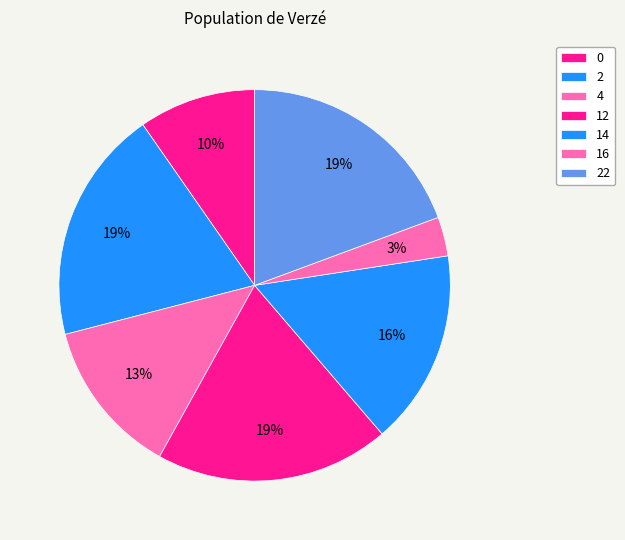

How much of the chart is everything except 2?

80.6%